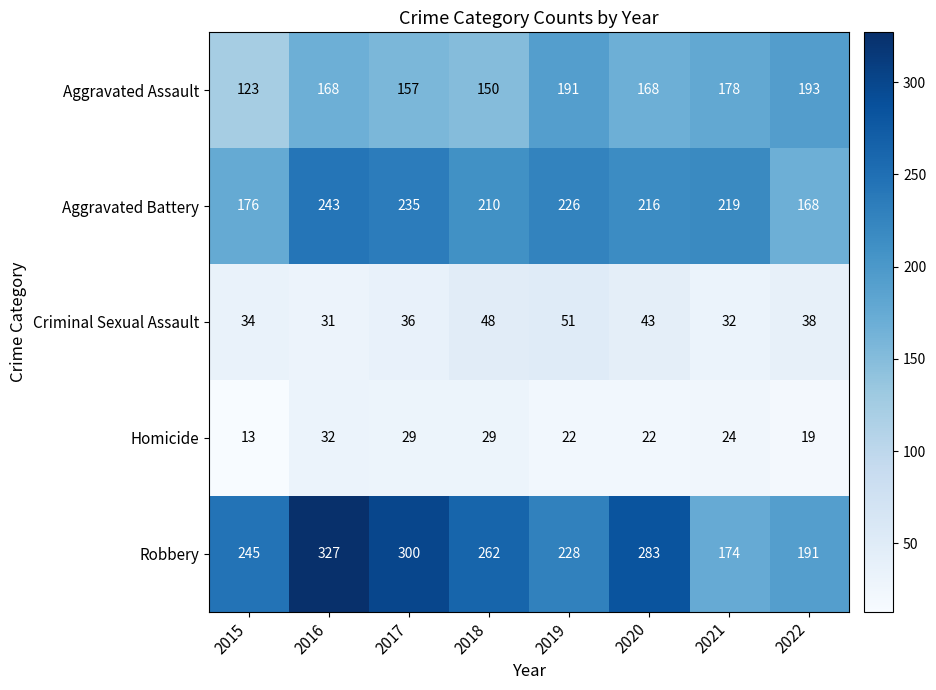

What is the difference between the highest and lowest values at 2020?

261